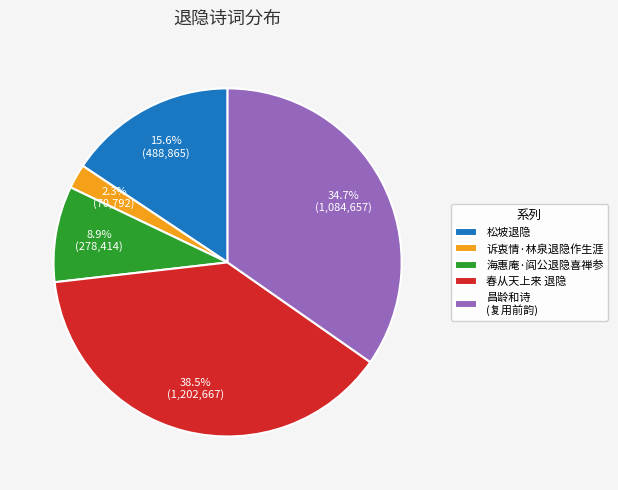

Count the number of slices in the pie.

5